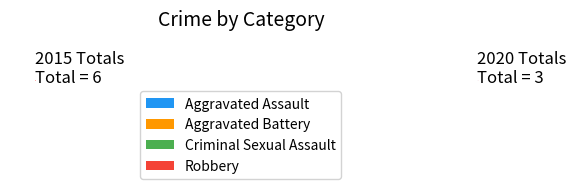

Is it true that Aggravated Battery is 16% of the pie?

False